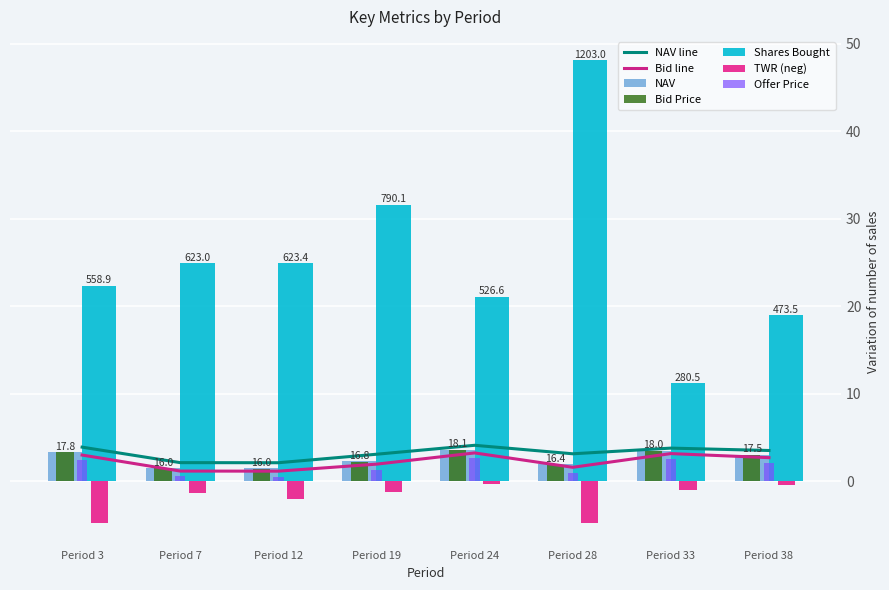

What is the sum of the Shares Bought values at Period 3 and Period 19?

54.0